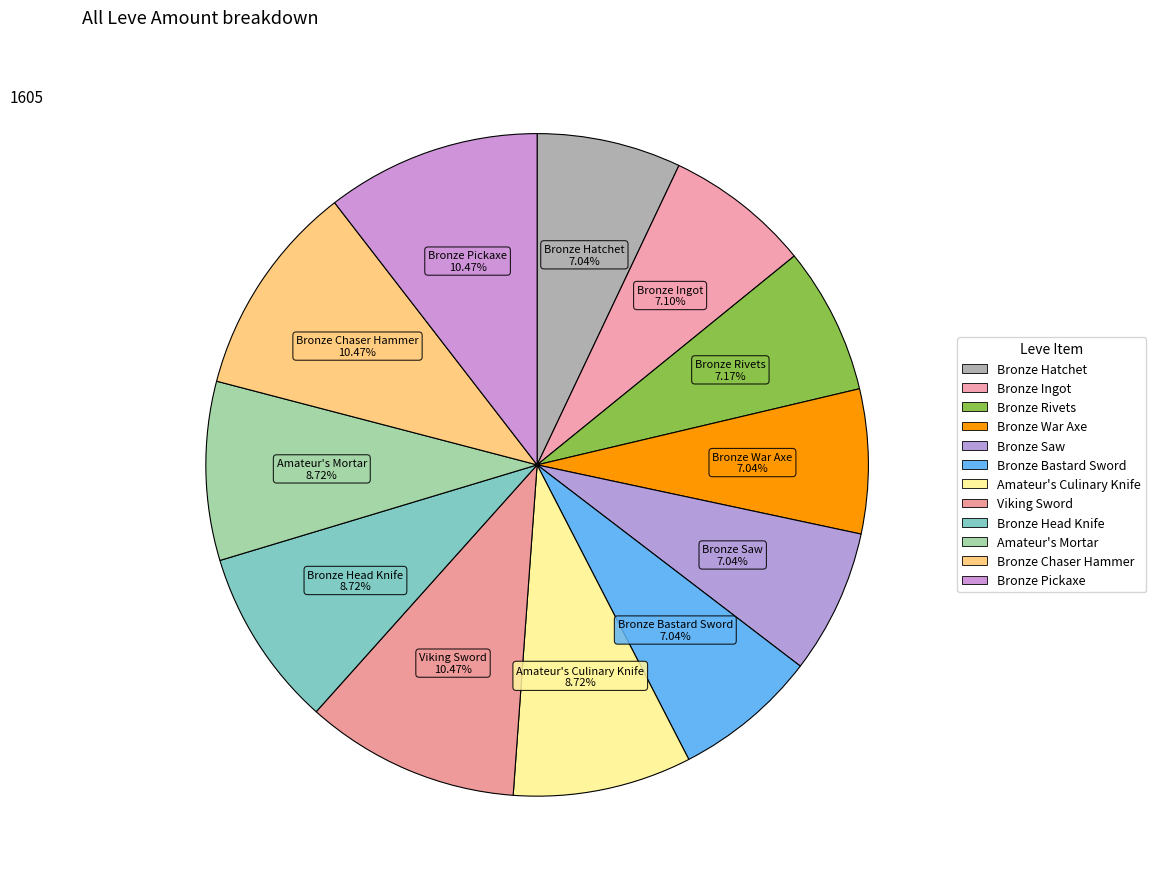

Combined, do Amateur's Mortar and Bronze Head Knife account for over 50%?

No